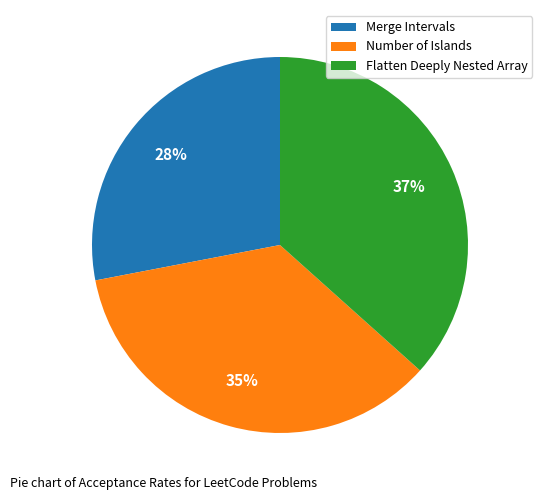

Is it true that Flatten Deeply Nested Array is 37% of the pie?

True